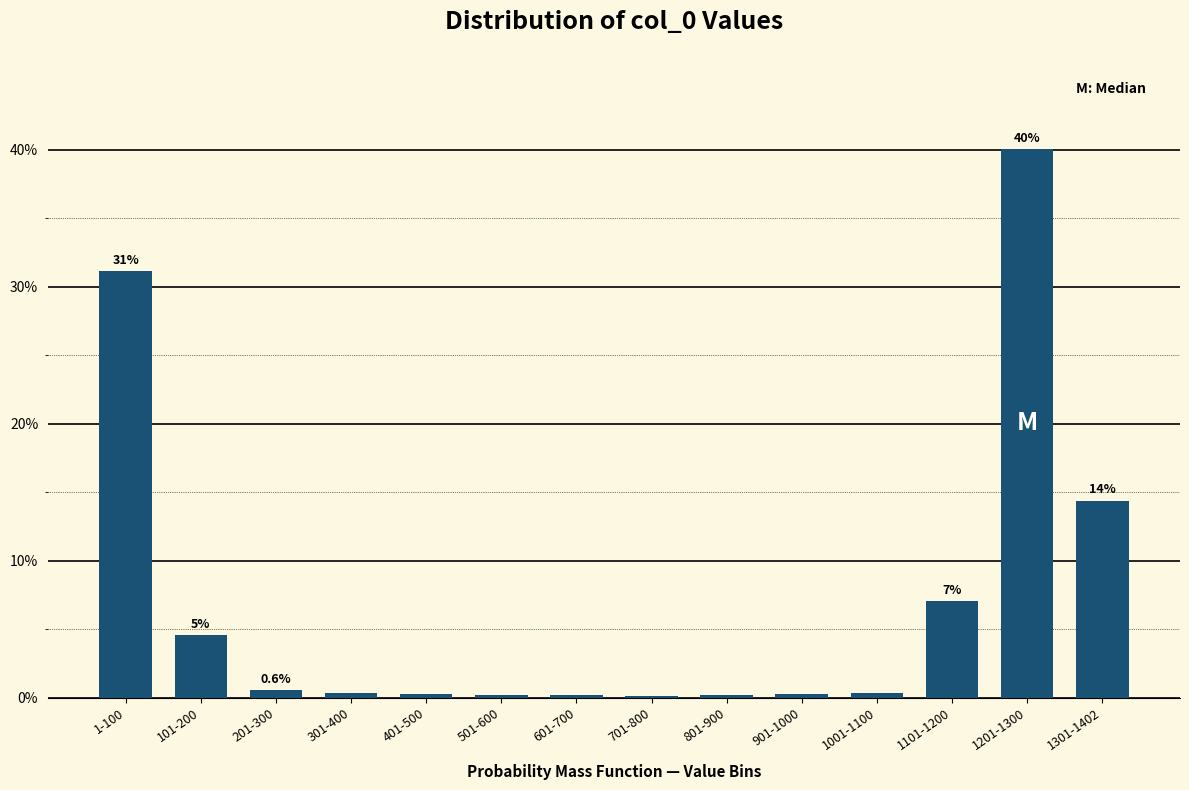

What is the average value?

7.1